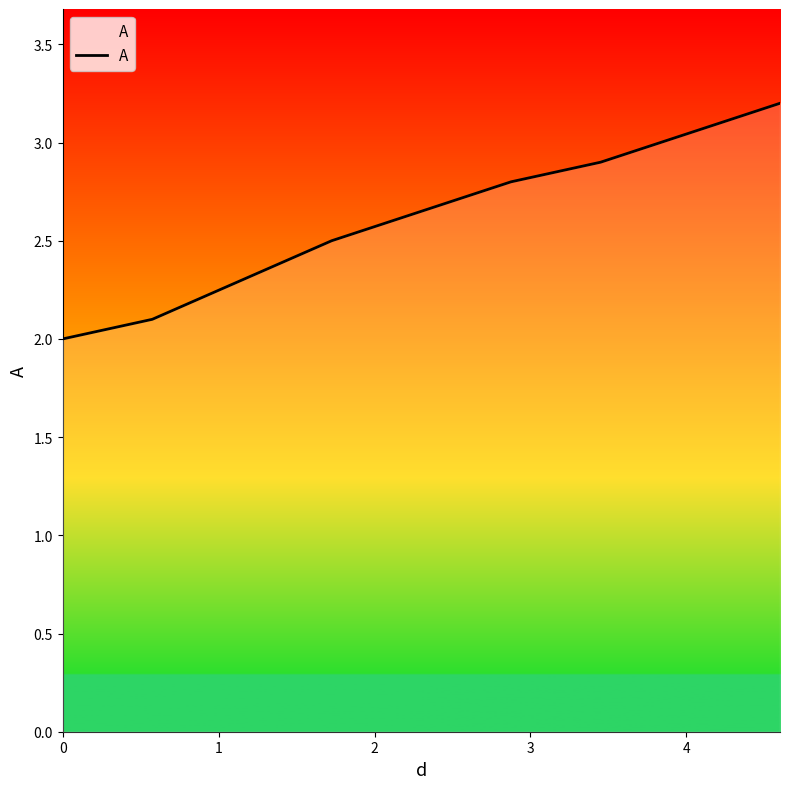

True or false: there are more than 2 points higher than both neighbors.

False